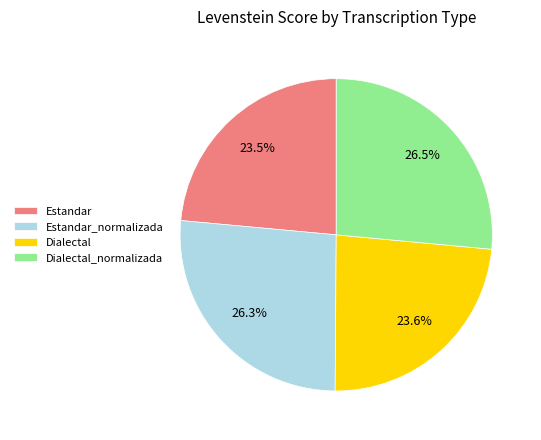

Count the number of slices in the pie.

4